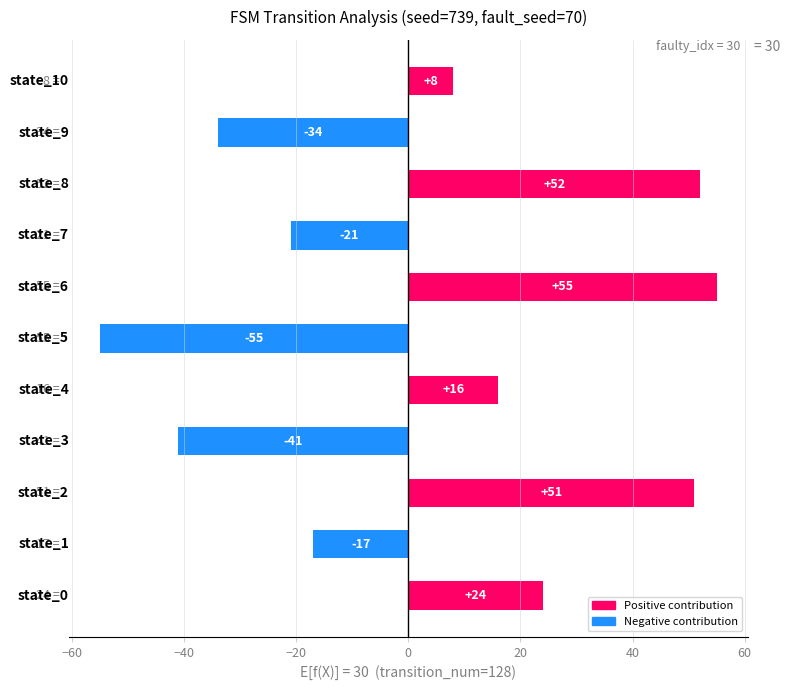

What is the greatest value displayed?

55